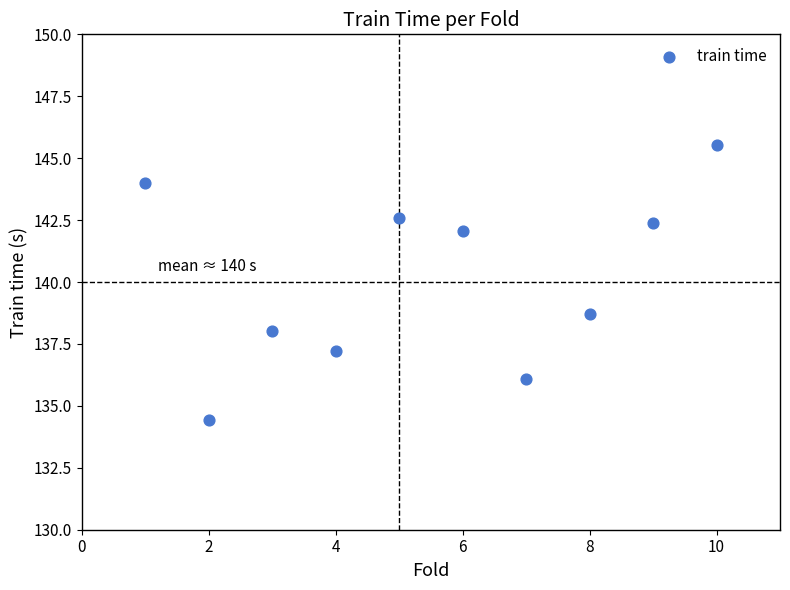

What Y value in the scatter plot is closest to 139?

138.7